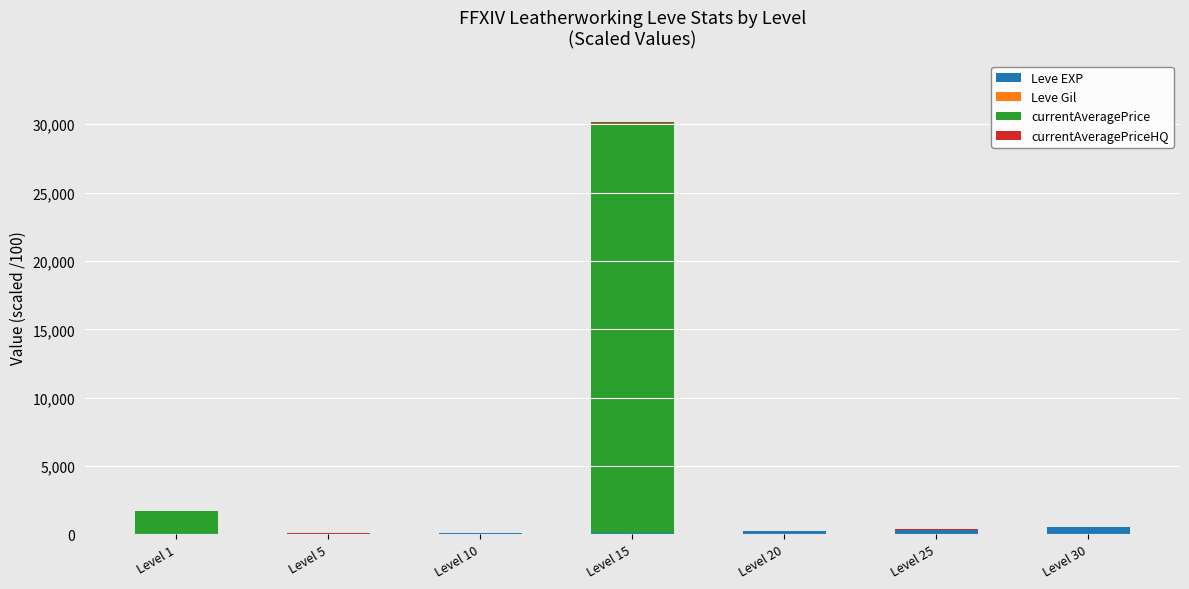

At which category is the sum across all series the highest?

Level 15